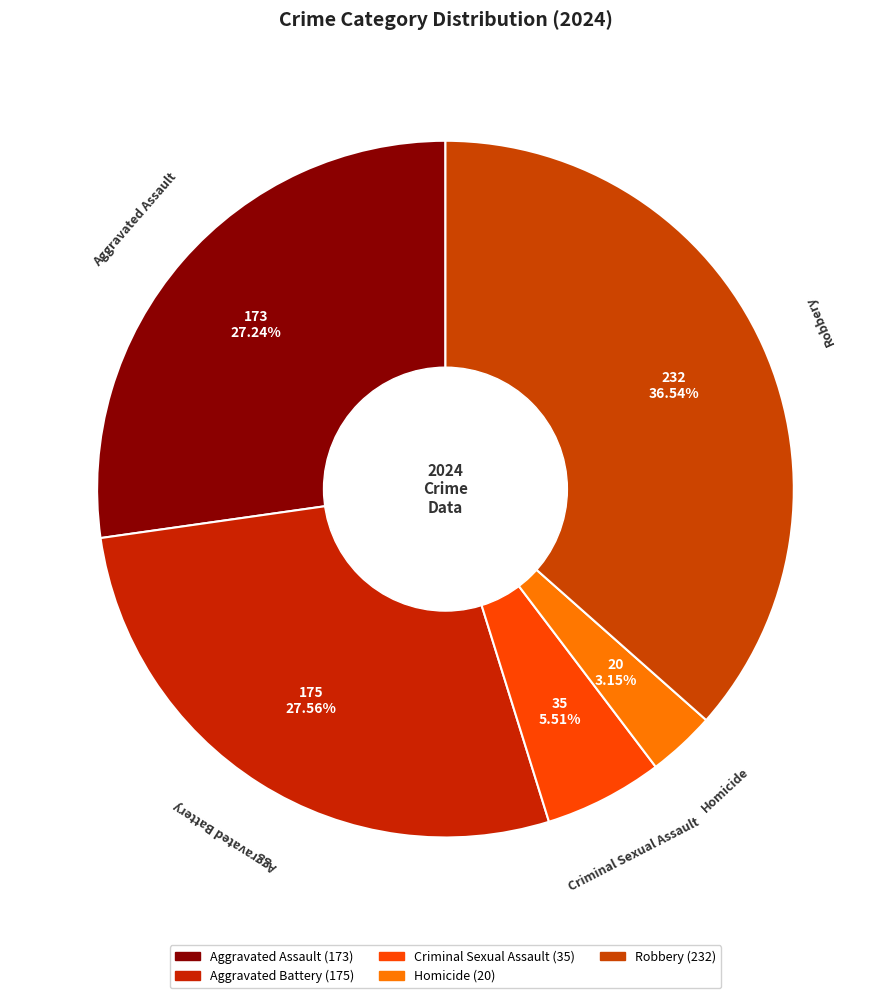

Rank the categories by value from lowest to highest.

Homicide, Criminal Sexual Assault, Aggravated Assault, Aggravated Battery, Robbery